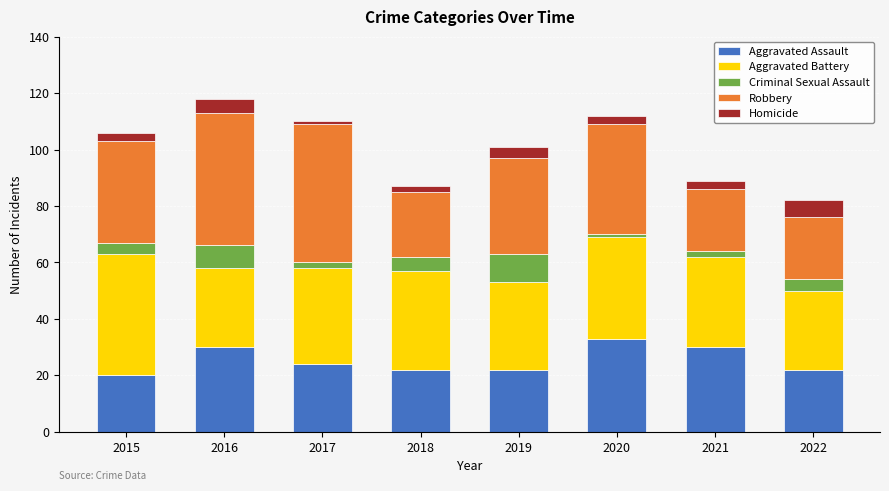

Which category has the highest value in the Aggravated Assault series?

2020